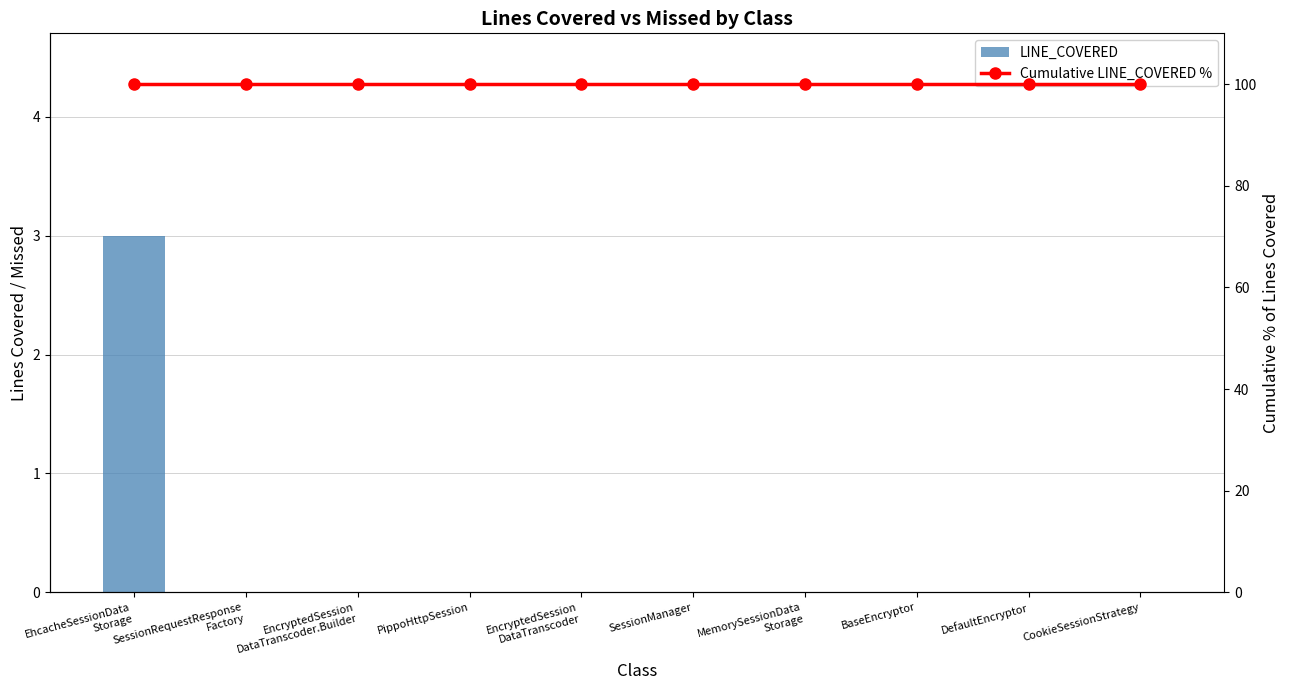

Which series has the largest total across all categories?

Cumulative LINE_COVERED %